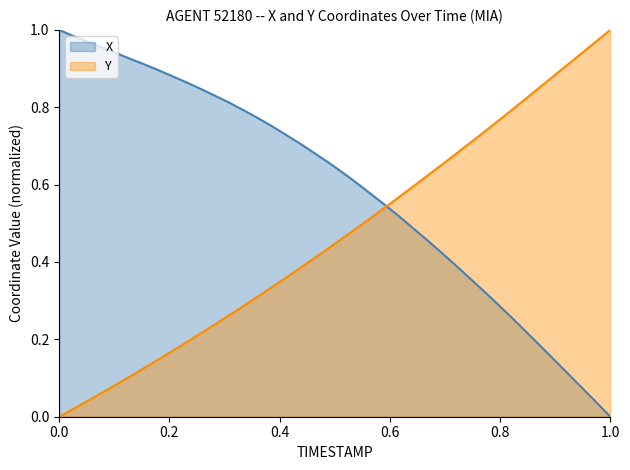

Rank the series at 0.0 from highest to lowest value.

X, Y